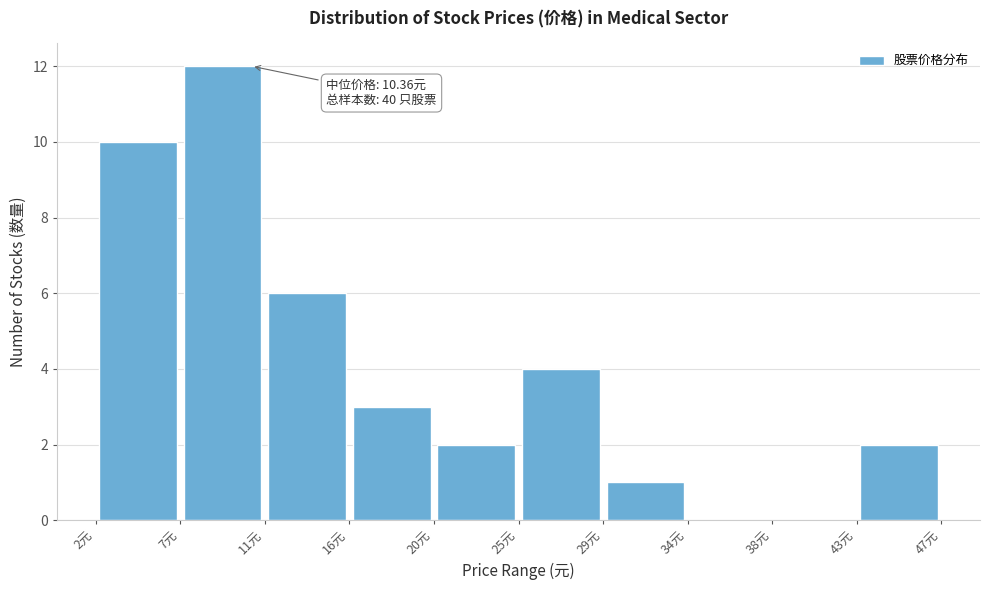

Over which range of the x-axis is the bar tallest?

6.5 to 11.0